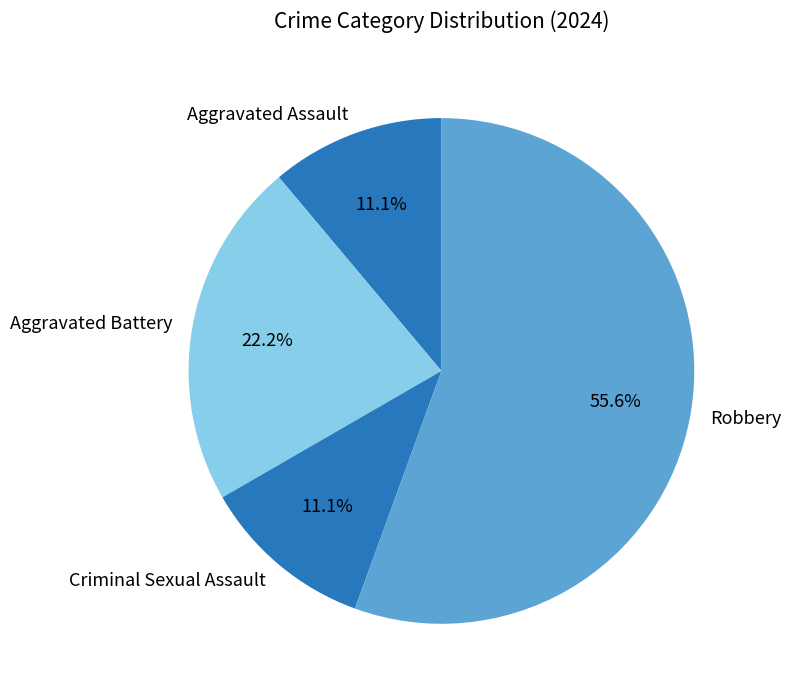

How many segments does this pie chart have?

4